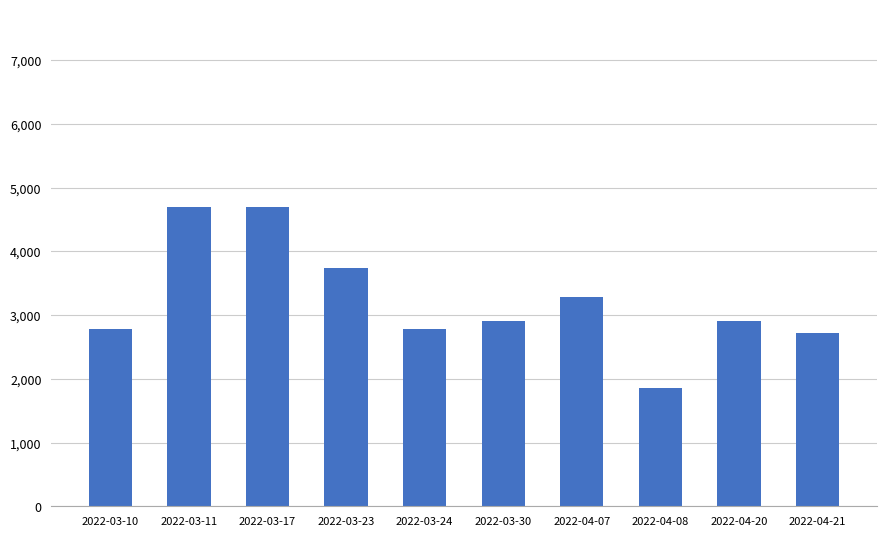

What is the difference between the values at 2022-04-07 and 2022-03-17?

1414